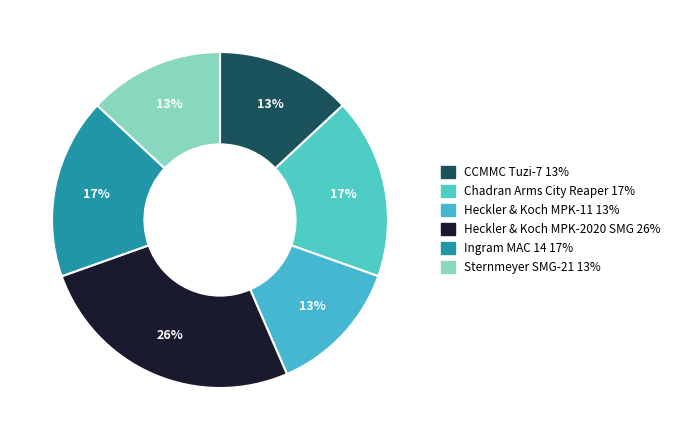

How many segments does this pie chart have?

6